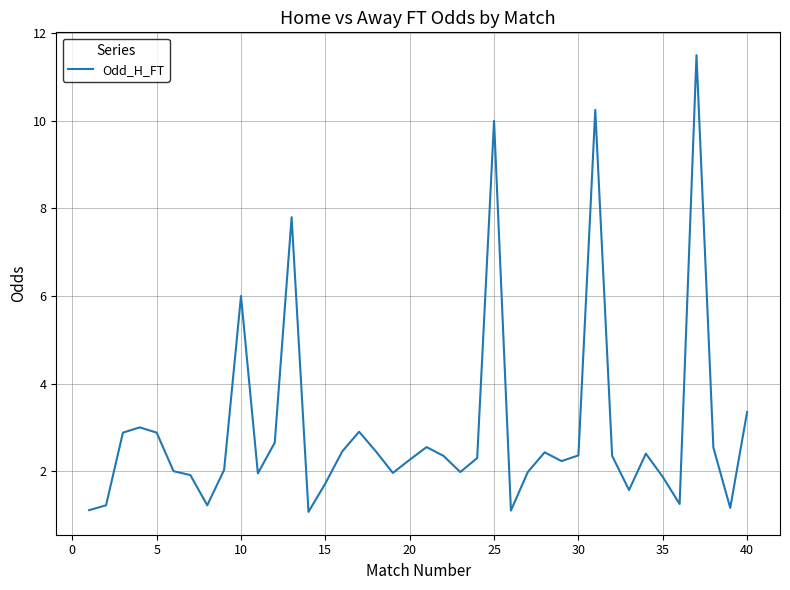

What is the smallest value displayed?

1.1